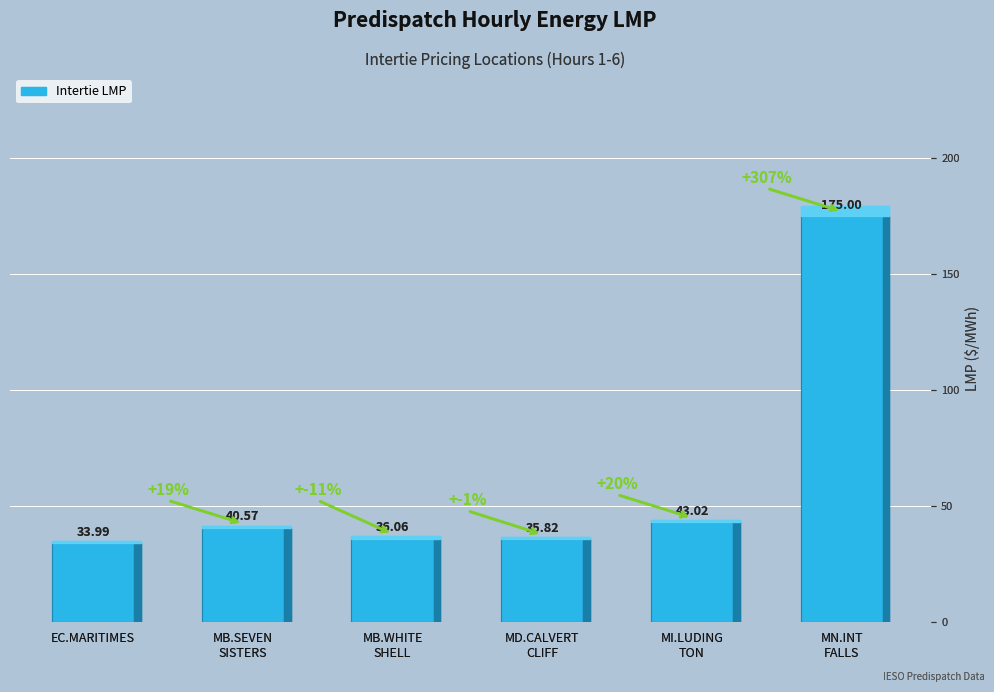

At which label does the data first exceed 40?

MB.SEVEN
SISTERS